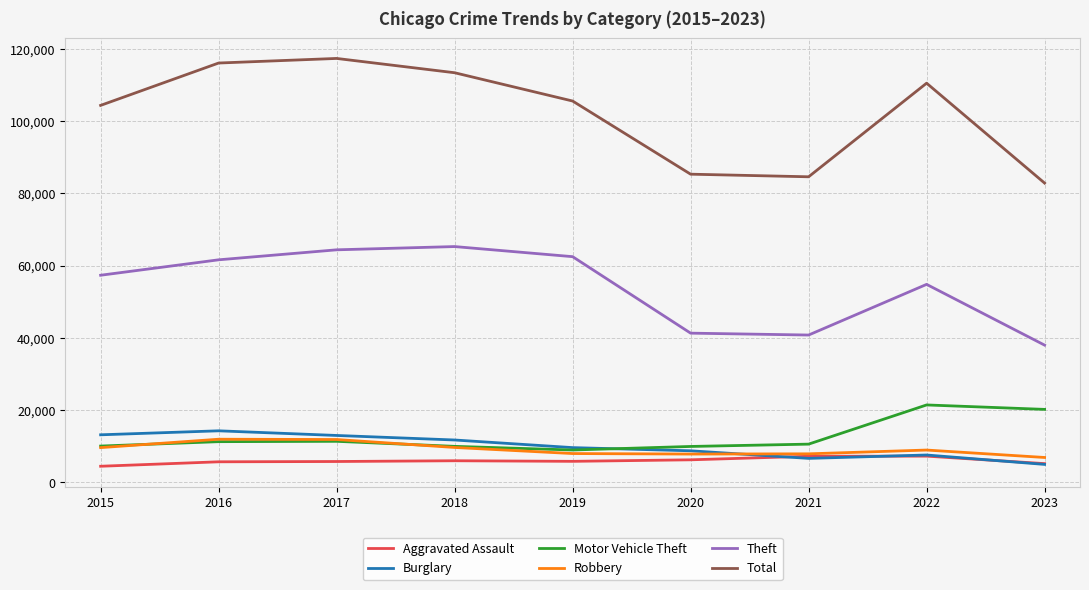

How many categories are shown in the chart?

9